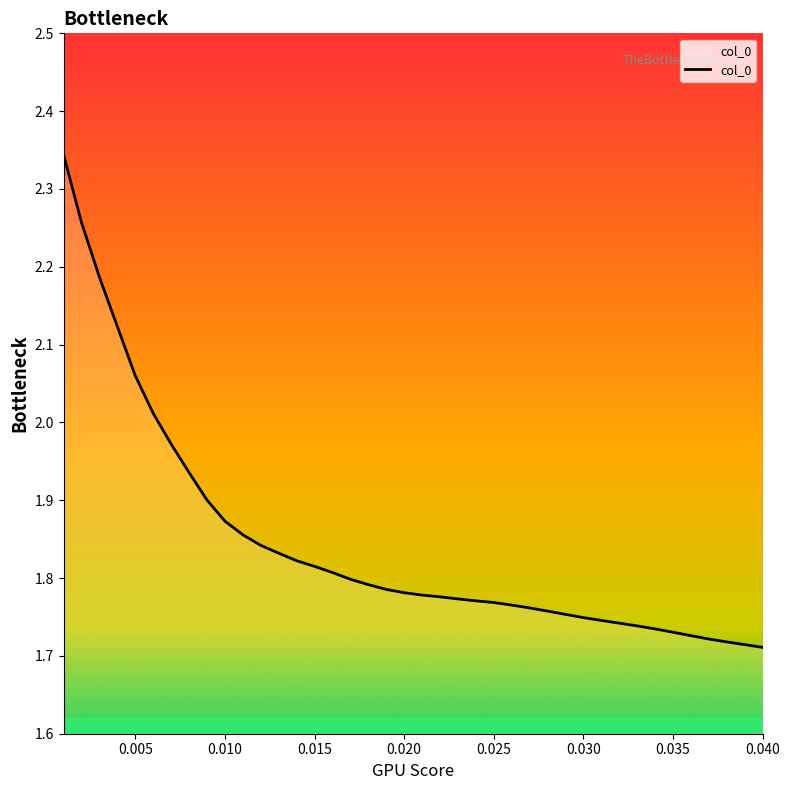

What is the difference between the maximum and minimum values?

0.6